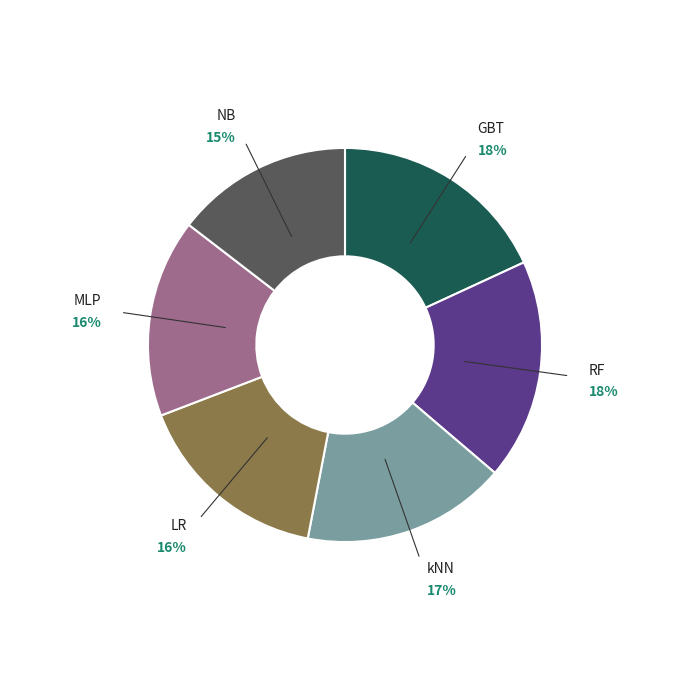

Is there a majority slice in this chart?

No